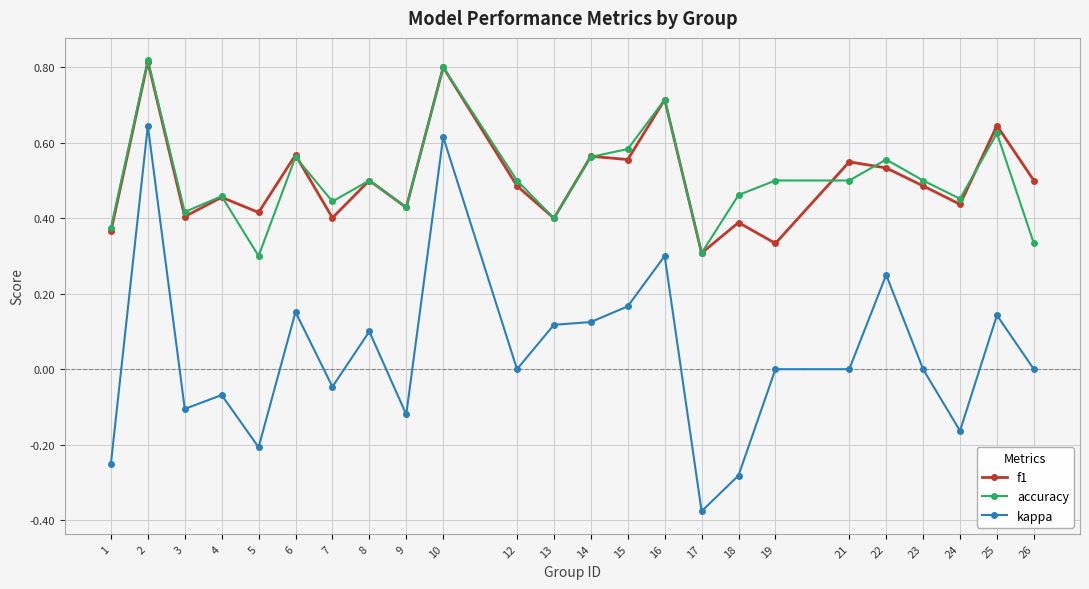

Which series has the largest range (max minus min)?

kappa